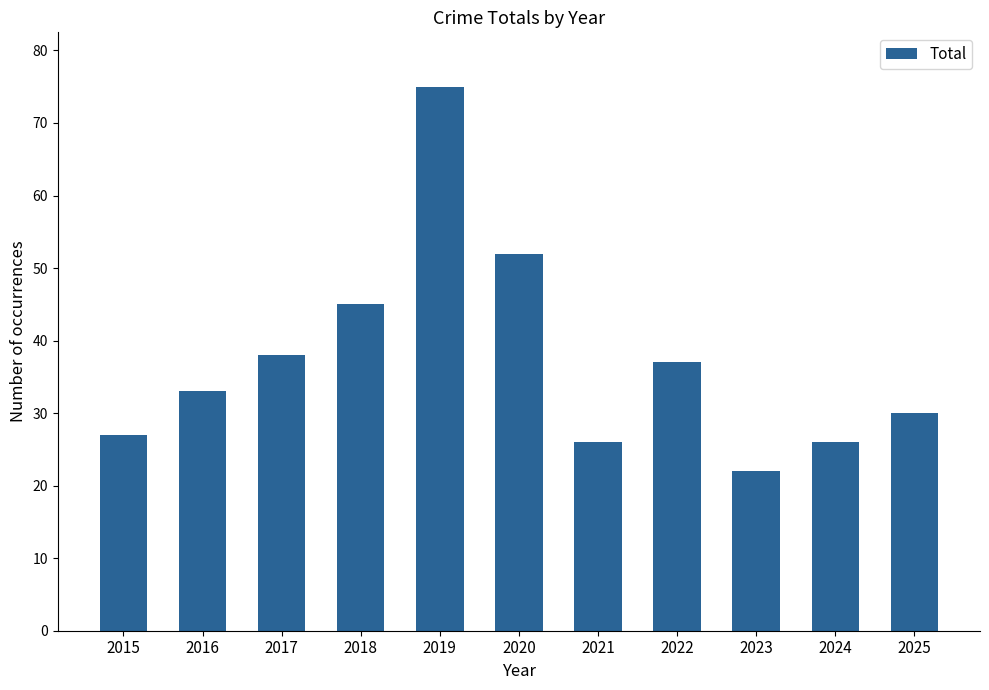

Does the chart contain stacked bars?

No